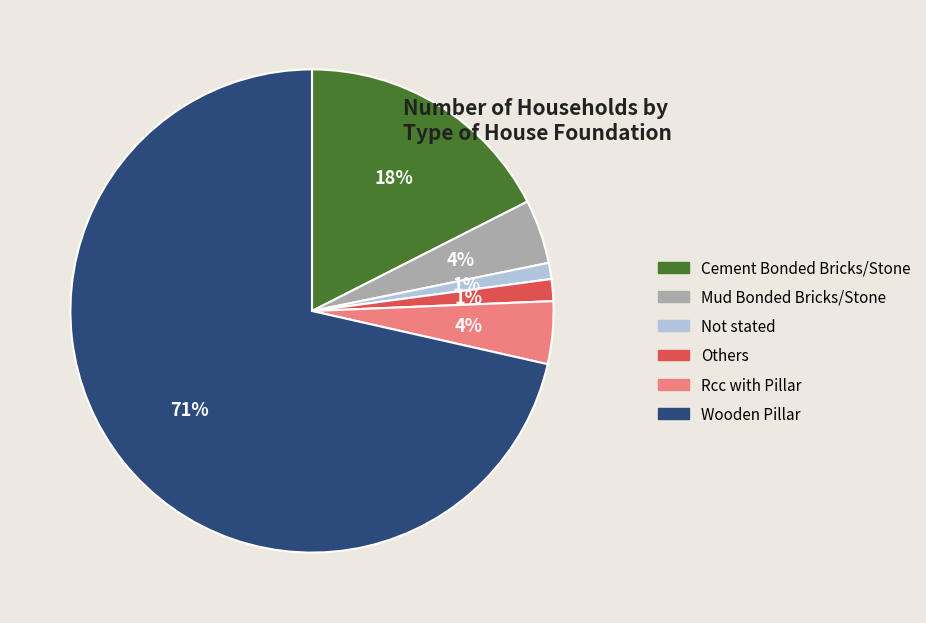

Does Wooden Pillar represent more than half of the total?

Yes